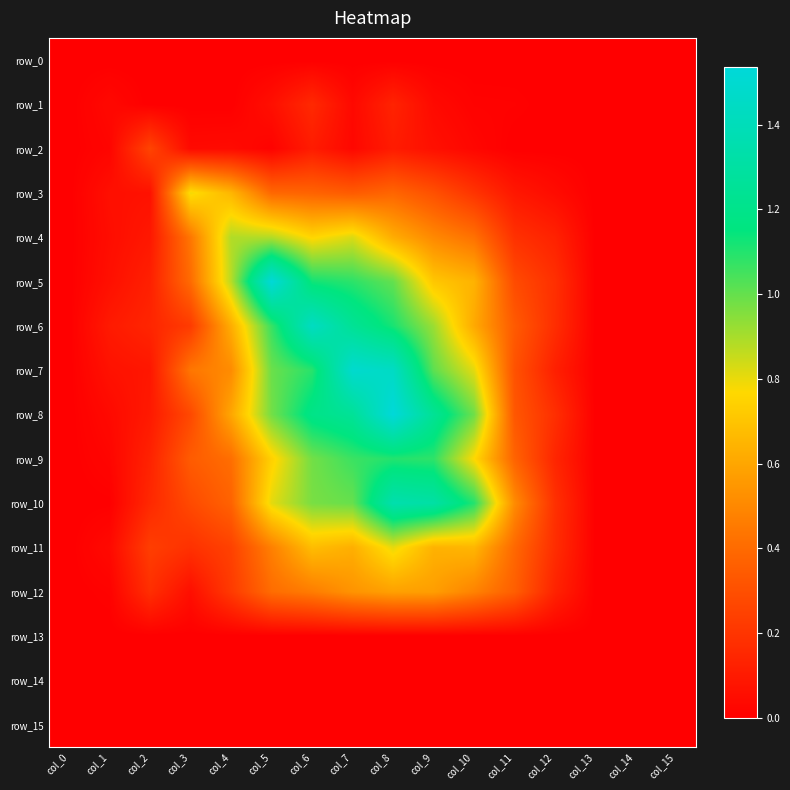

True or false: row_1 has a value of 0.0 at col_9.

True